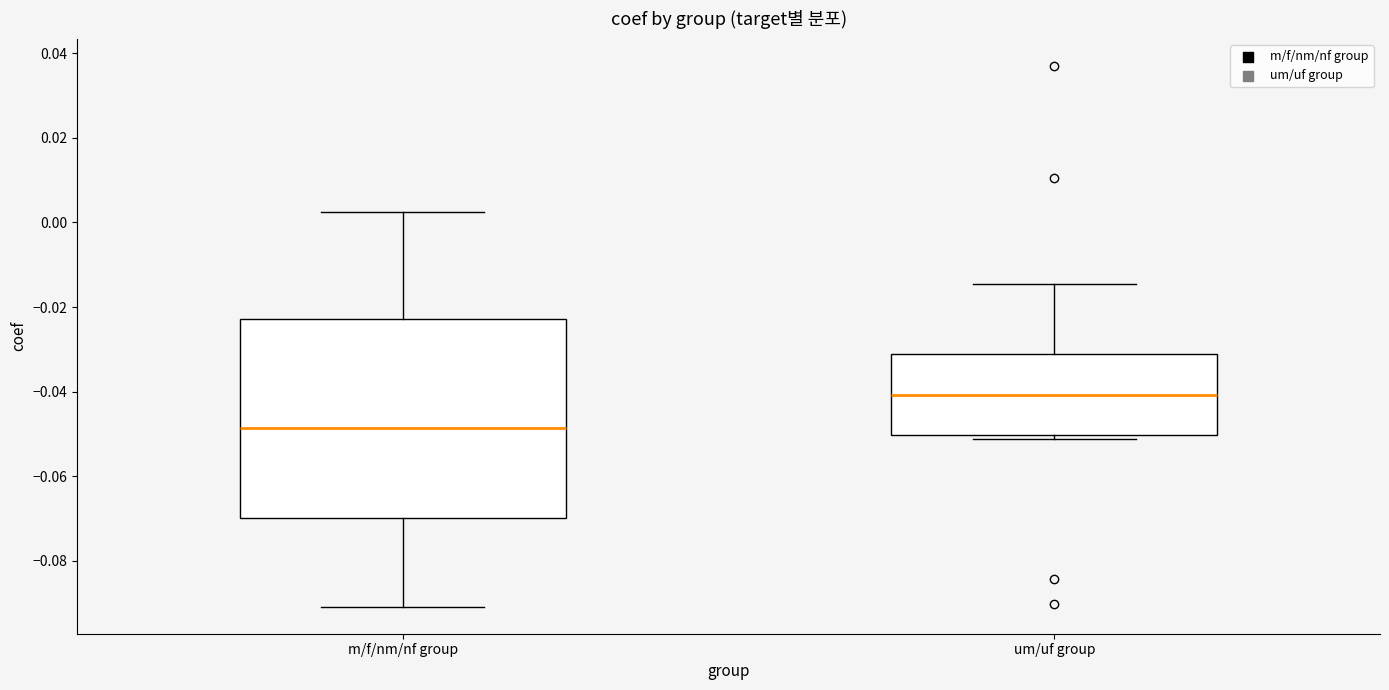

Which box is the tallest, from its lower edge to its upper edge?

m/f/nm/nf group